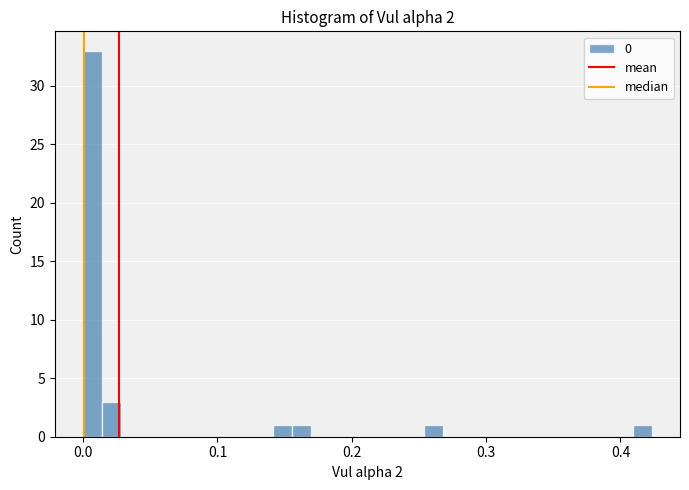

Around what value on the x-axis is the tallest bar? Give the approximate position of its centre, as read against the axis.

0.01